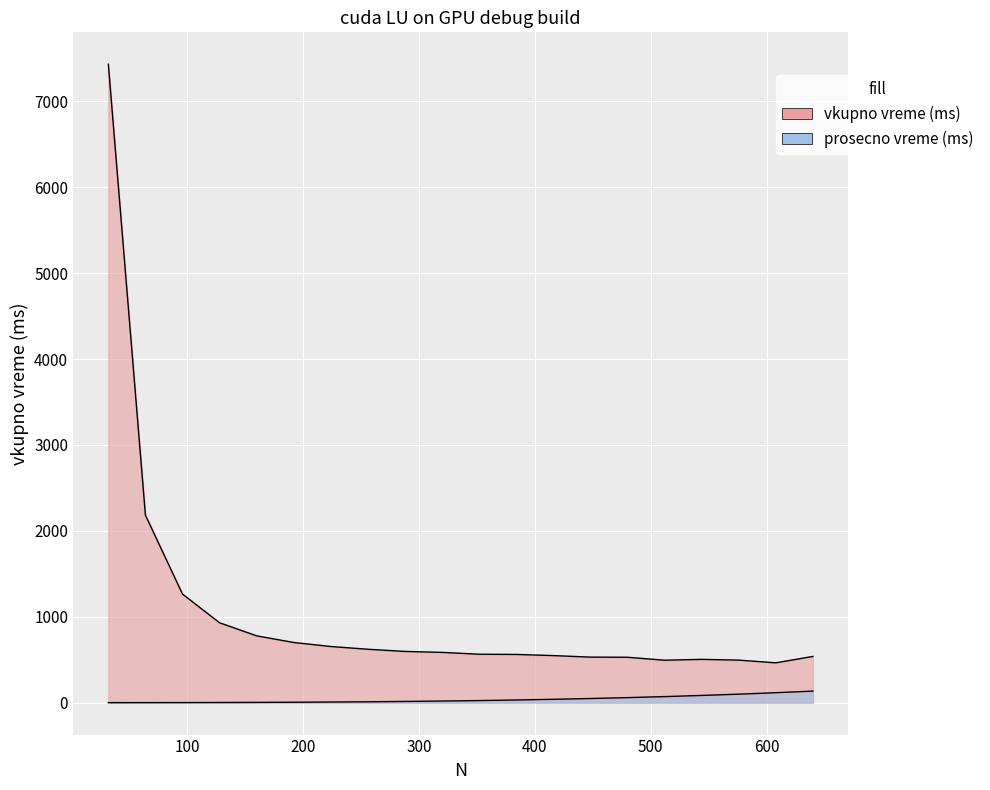

At which category does vkupno vreme (ms) reach its first local valley?

512